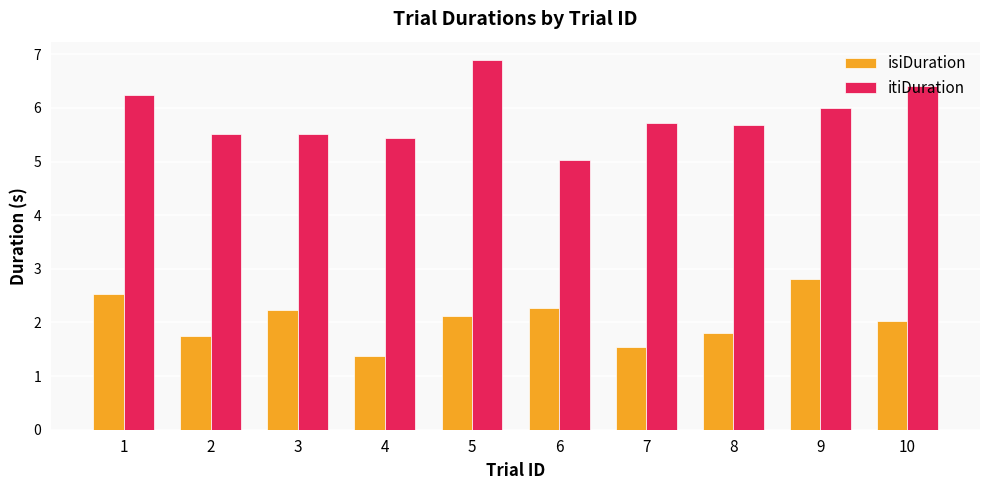

Which series has the widest spread of values?

itiDuration